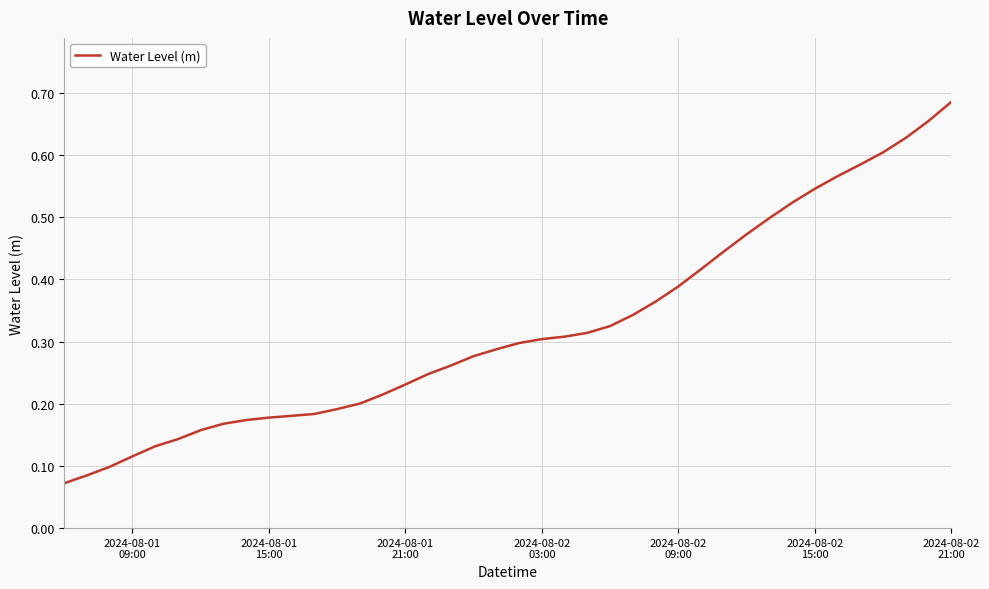

How many lines are shown in the chart?

1